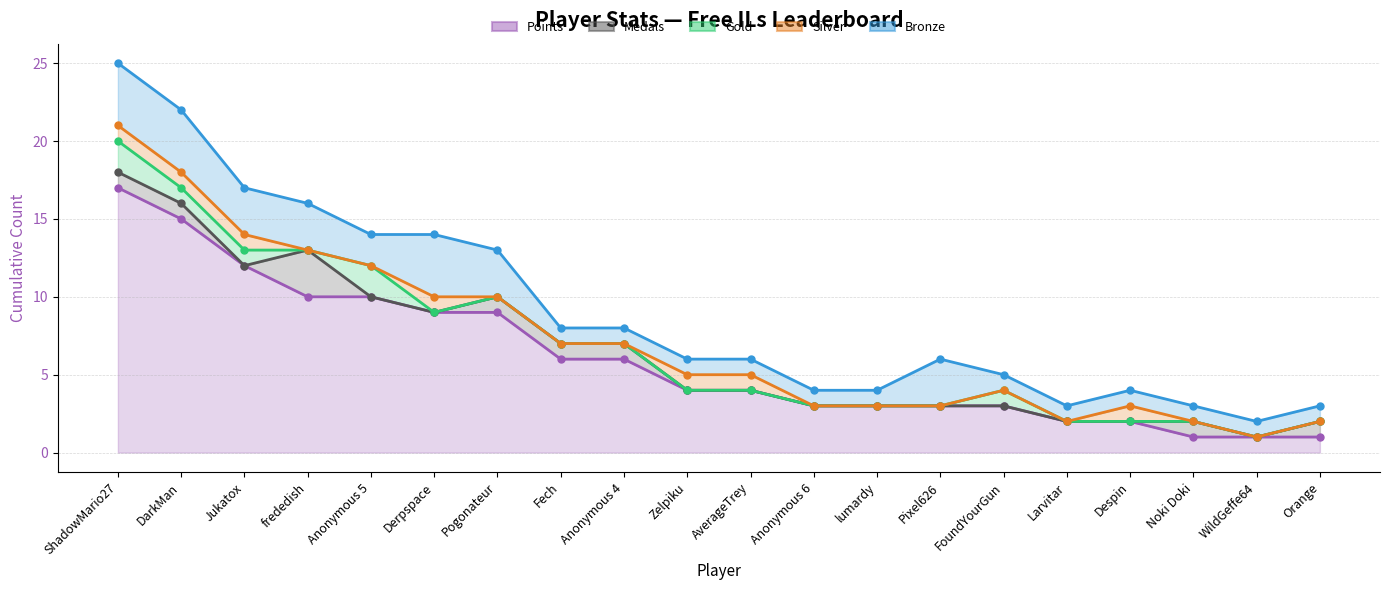

Which has a higher value, ShadowMario27 or Fech?

ShadowMario27